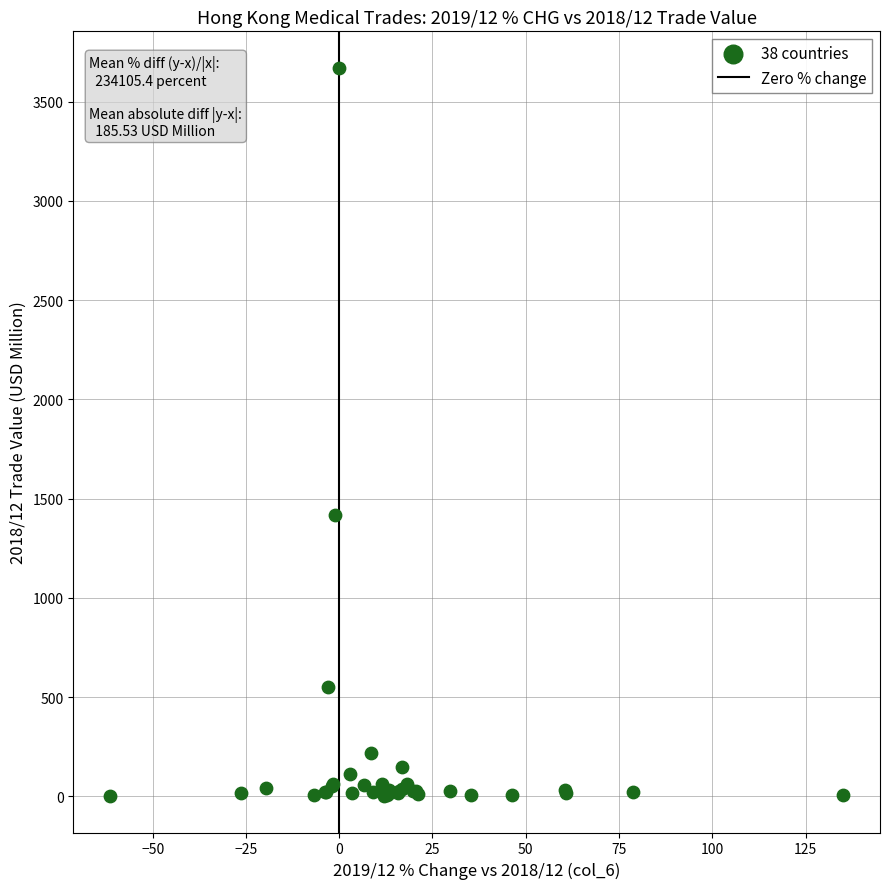

What Y value in the scatter plot is closest to 1836?

1418.2